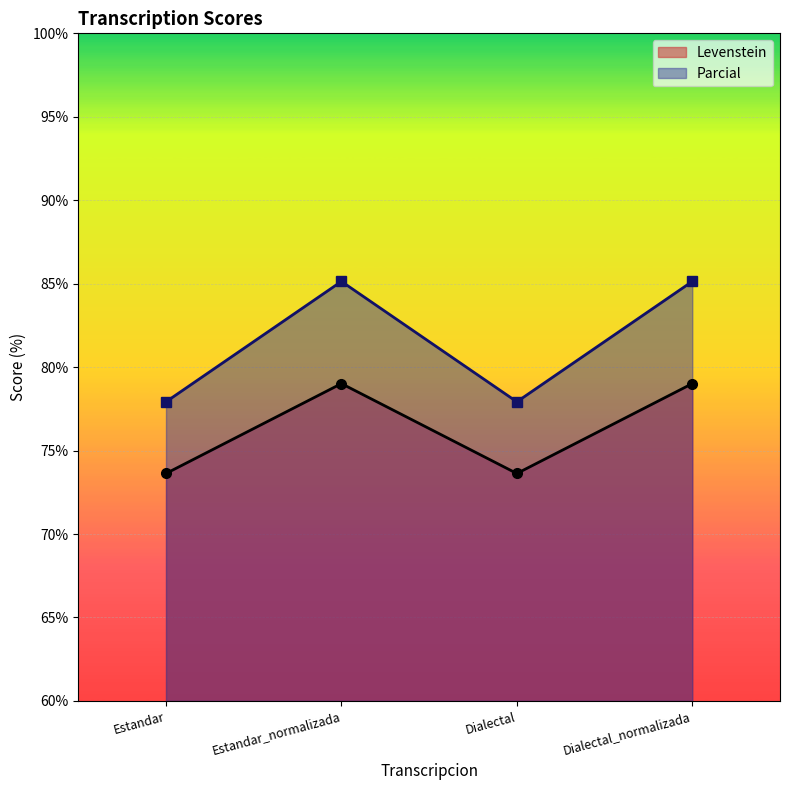

True or false: Levenstein and Parcial intersect in this chart.

False